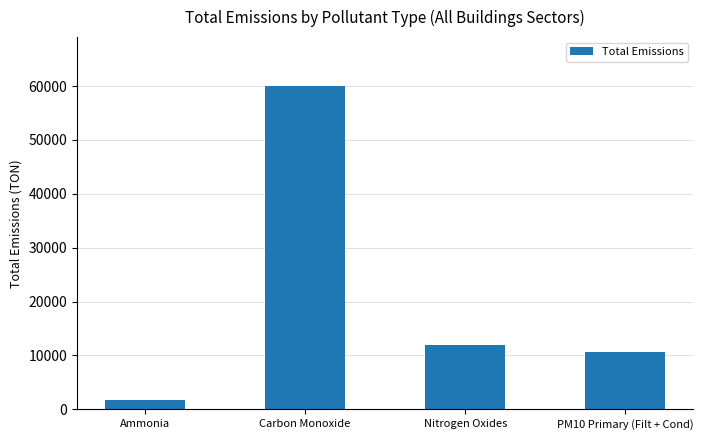

What is the greatest value displayed?

60063.4